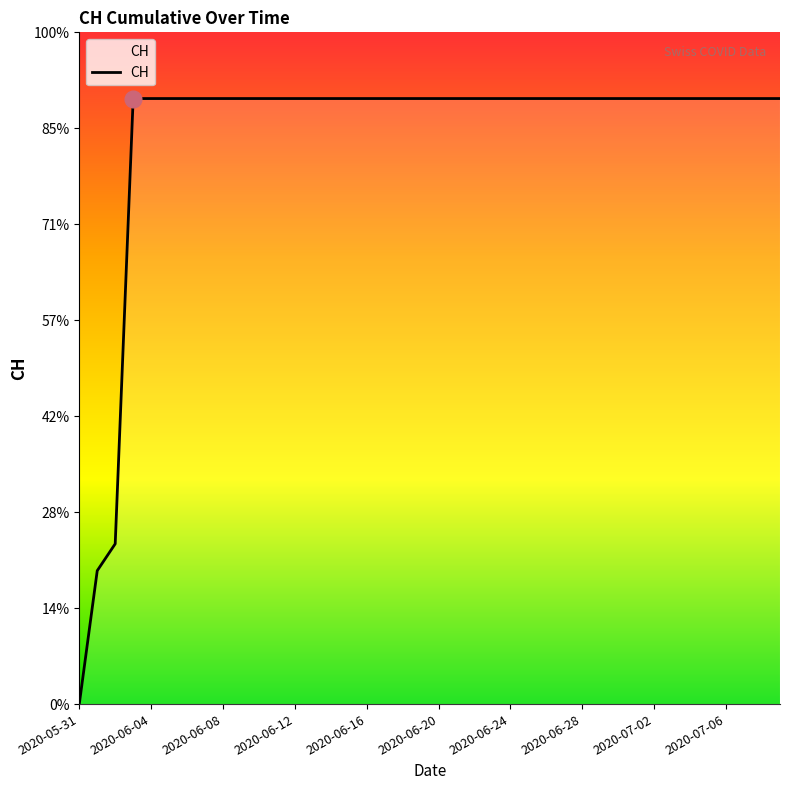

Does the chart have visible grid lines?

No